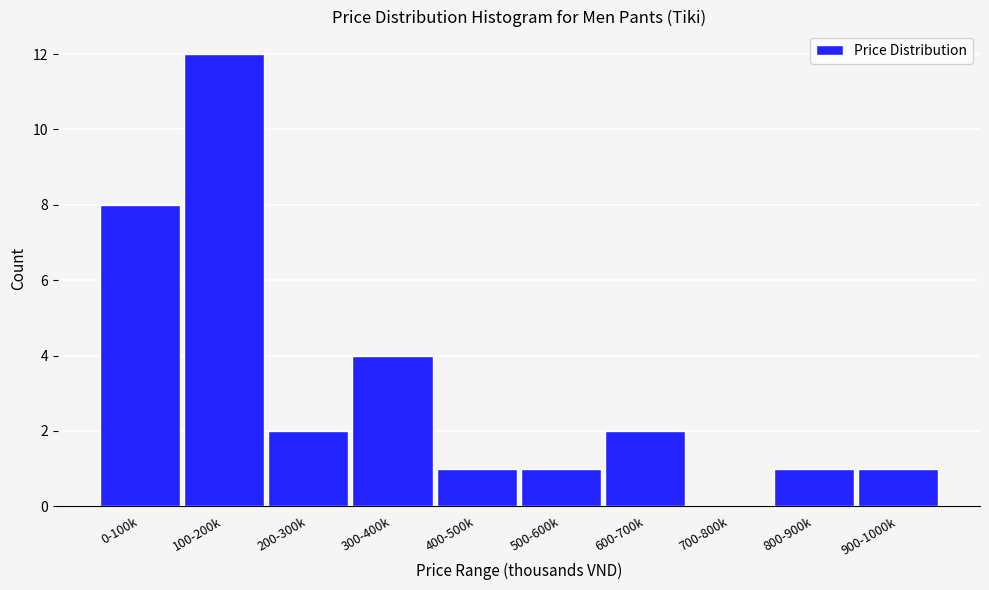

Reading left to right, transcribe all the data shown in this chart.

0-100k=8	100-200k=12	200-300k=2	300-400k=4	400-500k=1	500-600k=1	600-700k=2	700-800k=0	800-900k=1	900-1000k=1